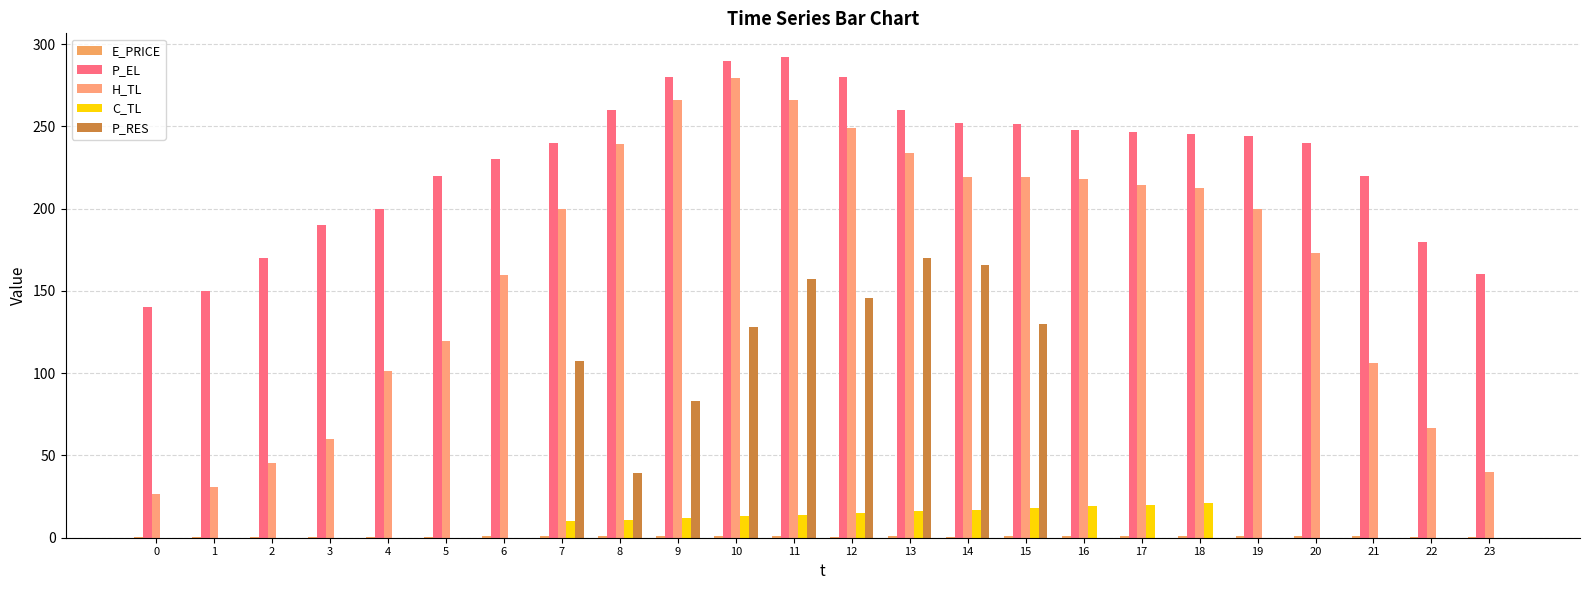

At which category is the sum across all series the highest?

11